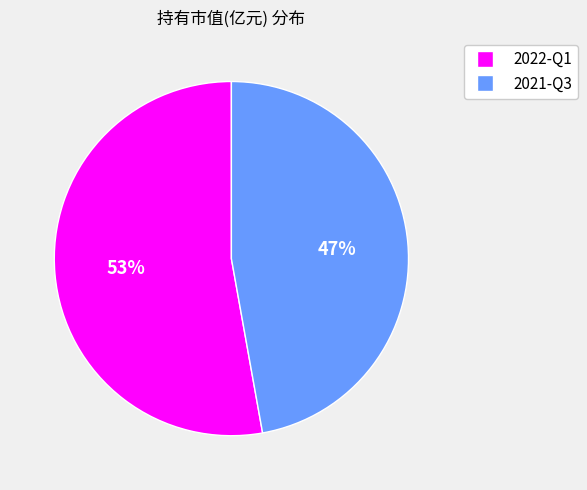

To the nearest percent, what is the combined percentage of 2022-Q1 and 2021-Q3?

100%